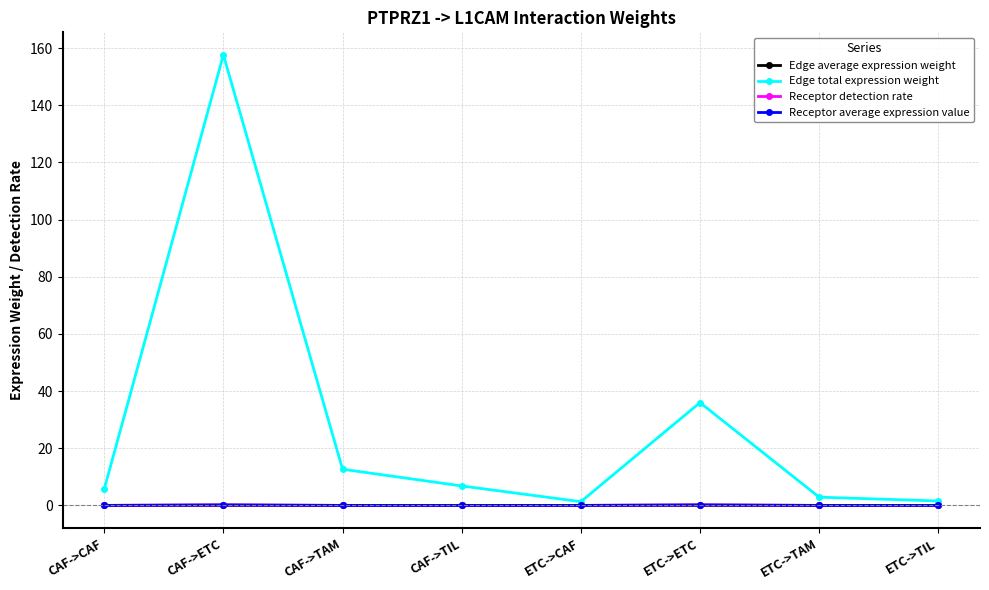

Is it true that Edge average expression weight equals 0.0 at CAF->ETC?

True